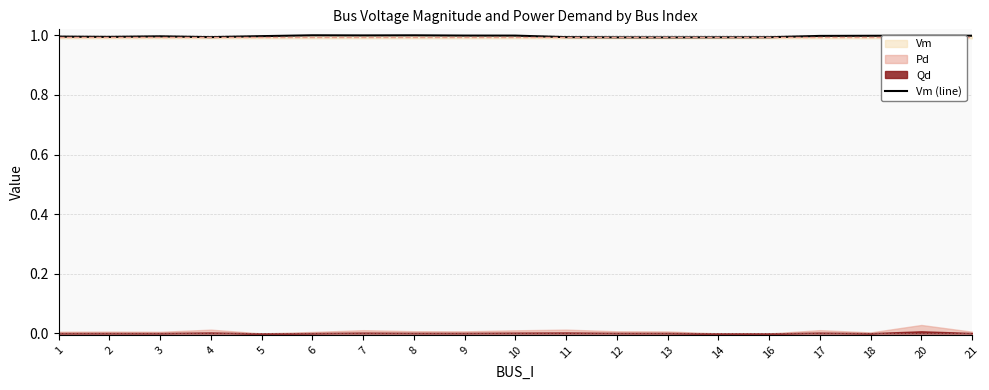

Where is the first local minimum?

2